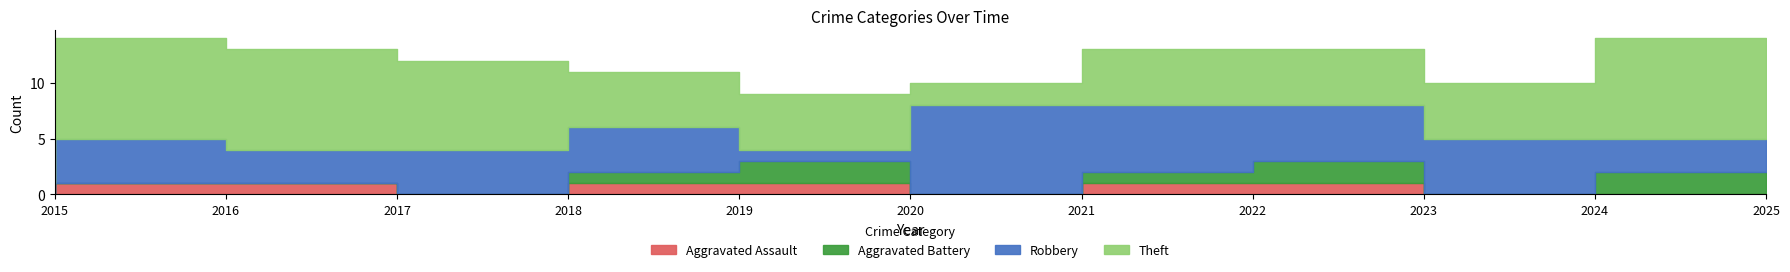

What is the total value across all series at 2022?

13